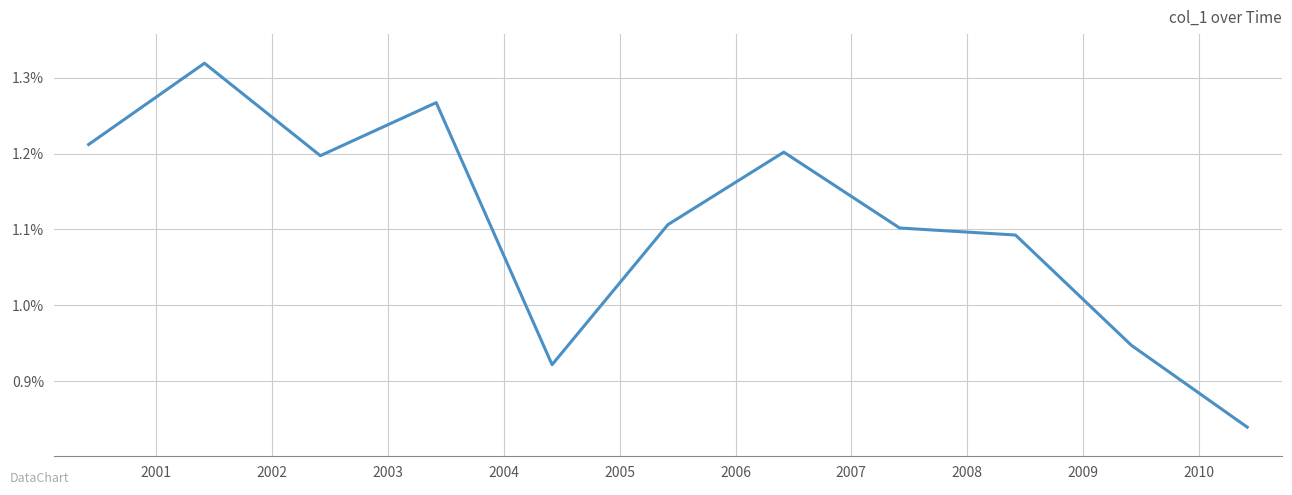

Does the chart display data point markers on the line(s)?

No